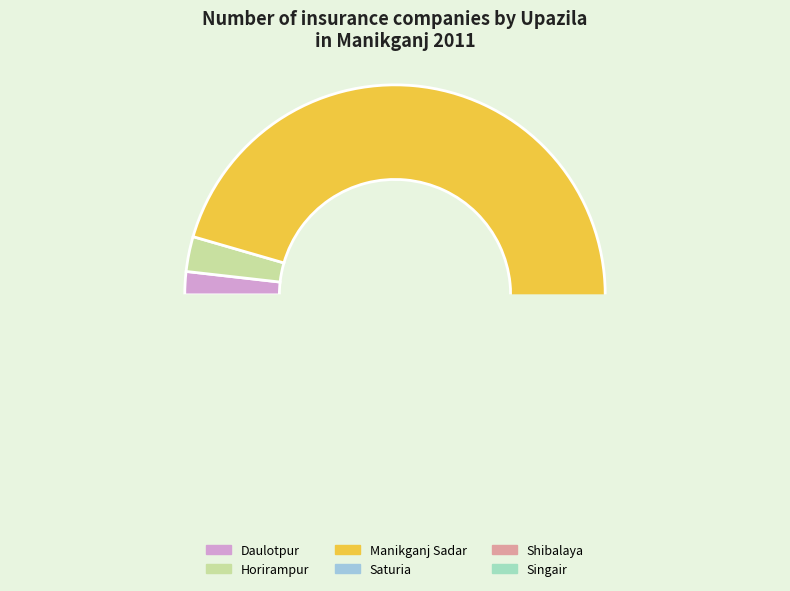

What percentage is NOT represented by Saturia?

98.7%